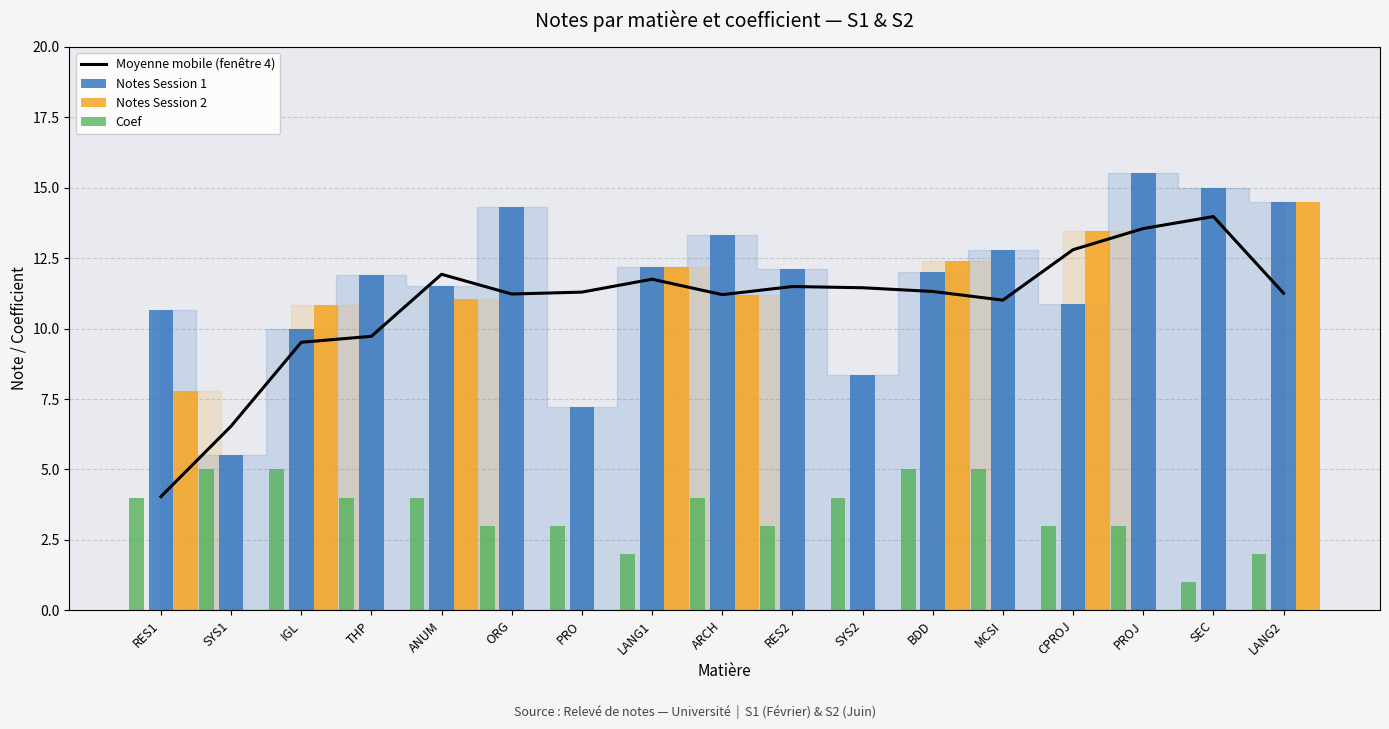

Reading right to left, transcribe all the data shown in this chart.

Moyenne mobile (fenêtre 4): 11.3	14.0	13.5	12.8	11.0	11.3	11.4	11.5	11.2	11.8	11.3	11.2	11.9	9.7	9.5	6.5	4.0
Notes Session 1: 14.5	15.0	15.5	10.9	12.8	12.0	8.3	12.1	13.3	12.2	7.2	14.3	11.5	11.9	10.0	5.5	10.7
Notes Session 2: 14.5	0.0	0.0	13.4	0.0	12.4	0.0	0.0	11.2	12.2	0.0	0.0	11.1	0.0	10.8	0.0	7.8
Coef: 2.0	1.0	3.0	3.0	5.0	5.0	4.0	3.0	4.0	2.0	3.0	3.0	4.0	4.0	5.0	5.0	4.0